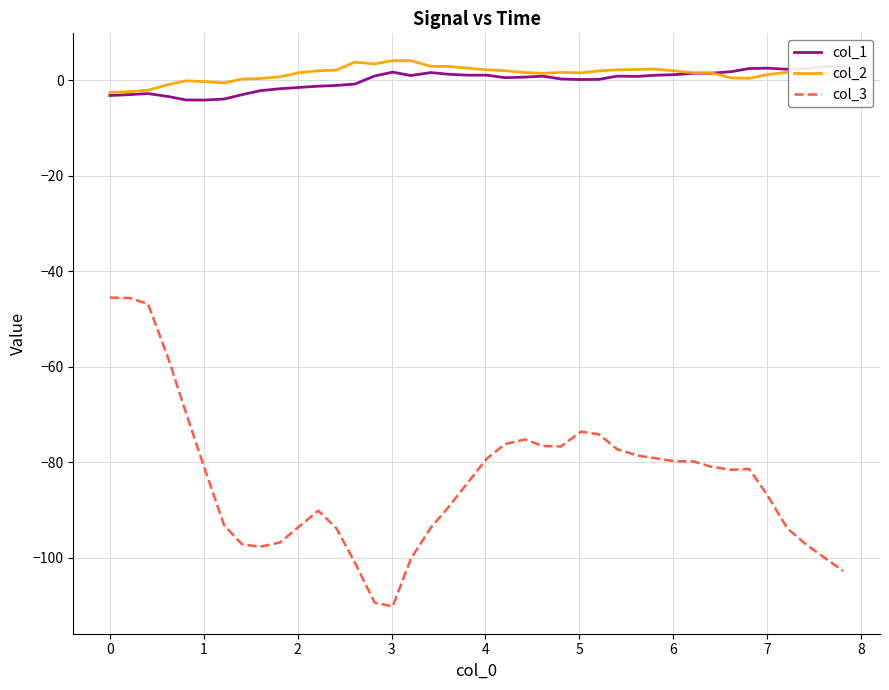

What is the lowest value of the col_3 series?

-110.2